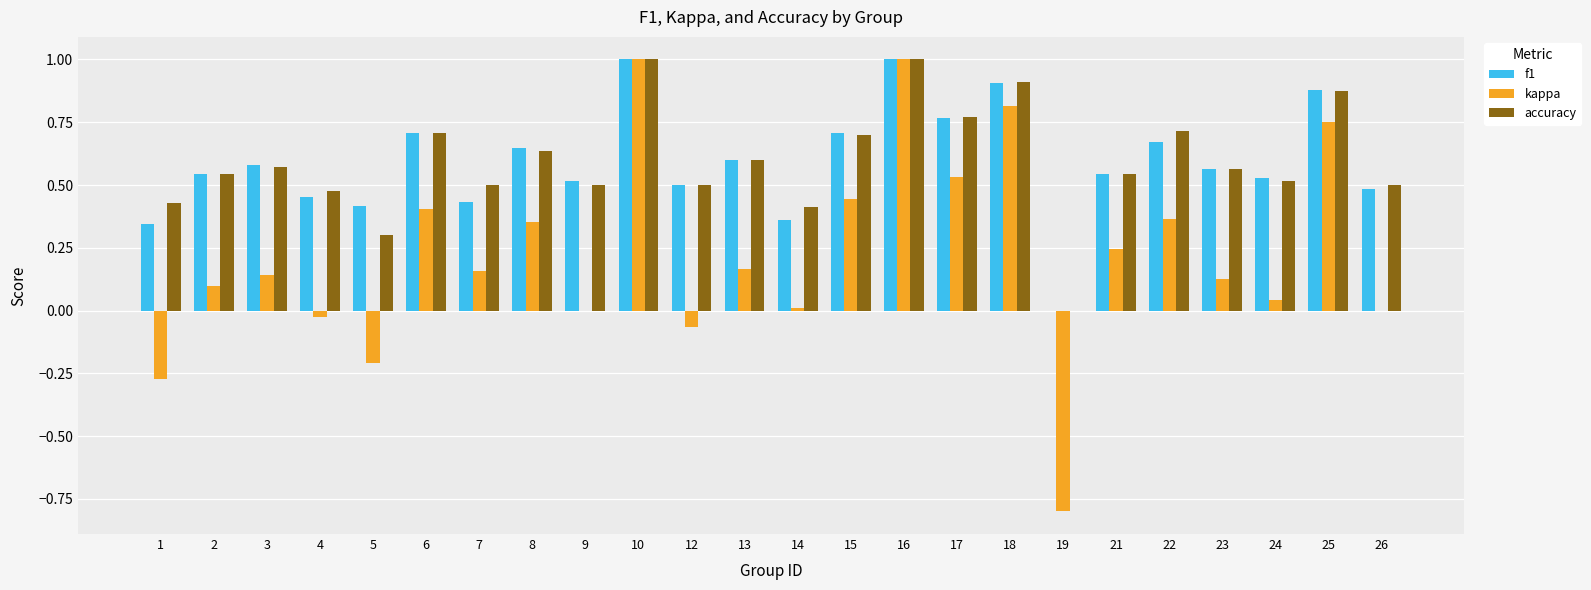

What is the sum of all accuracy values?

14.3